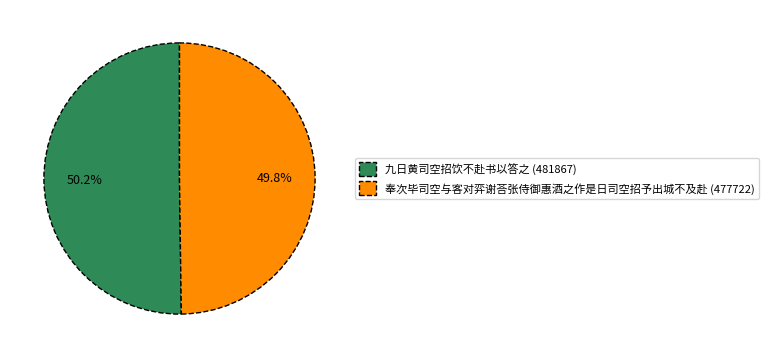

How many slices are in this pie chart?

2